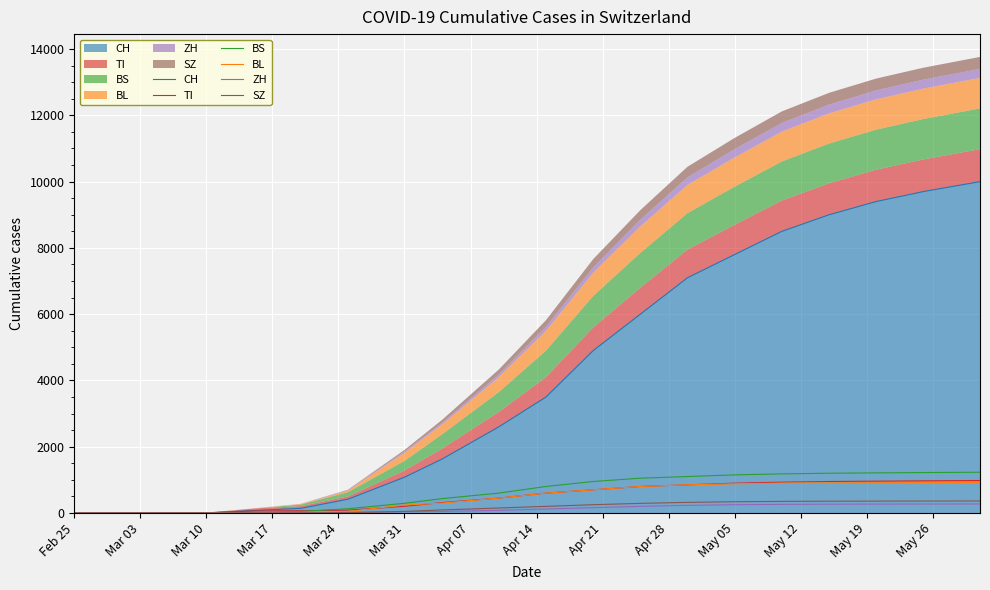

Between Apr 28 and Mar 17, which is larger?

Apr 28